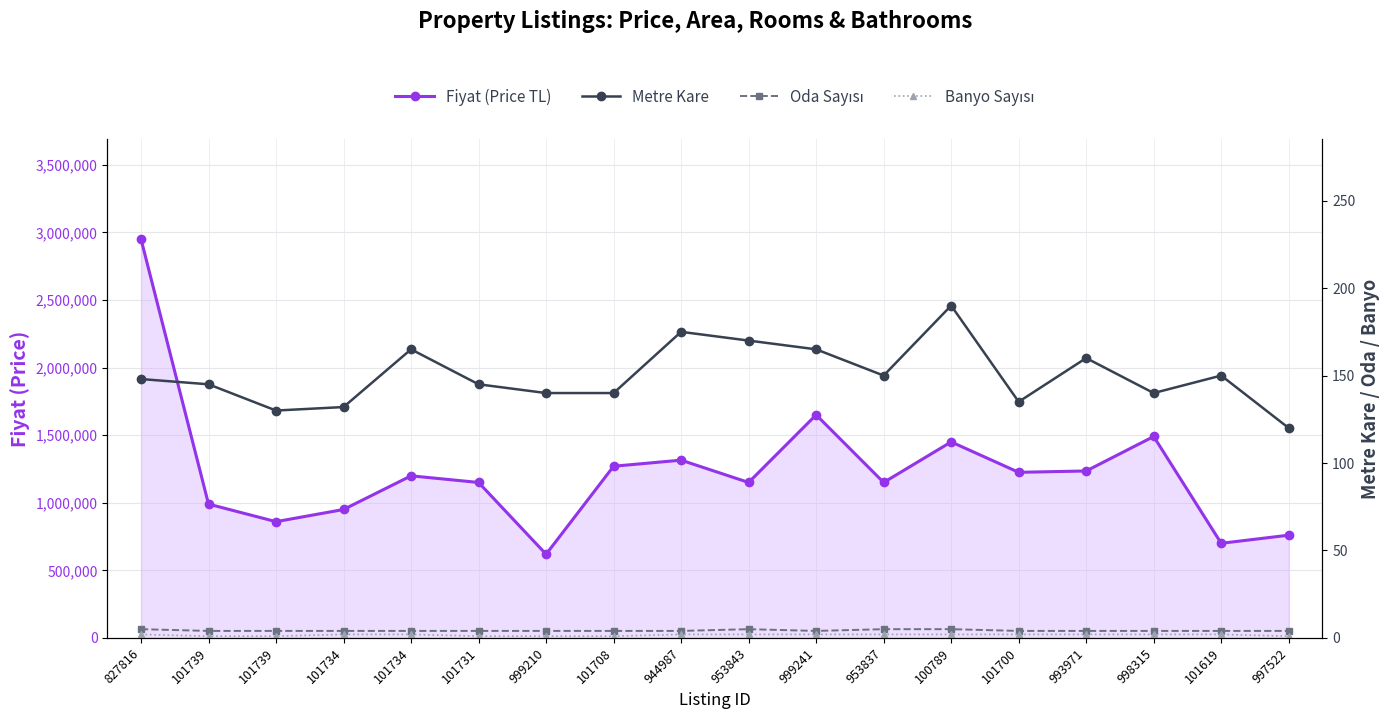

Between 101708 and 101739, which is larger?

101708